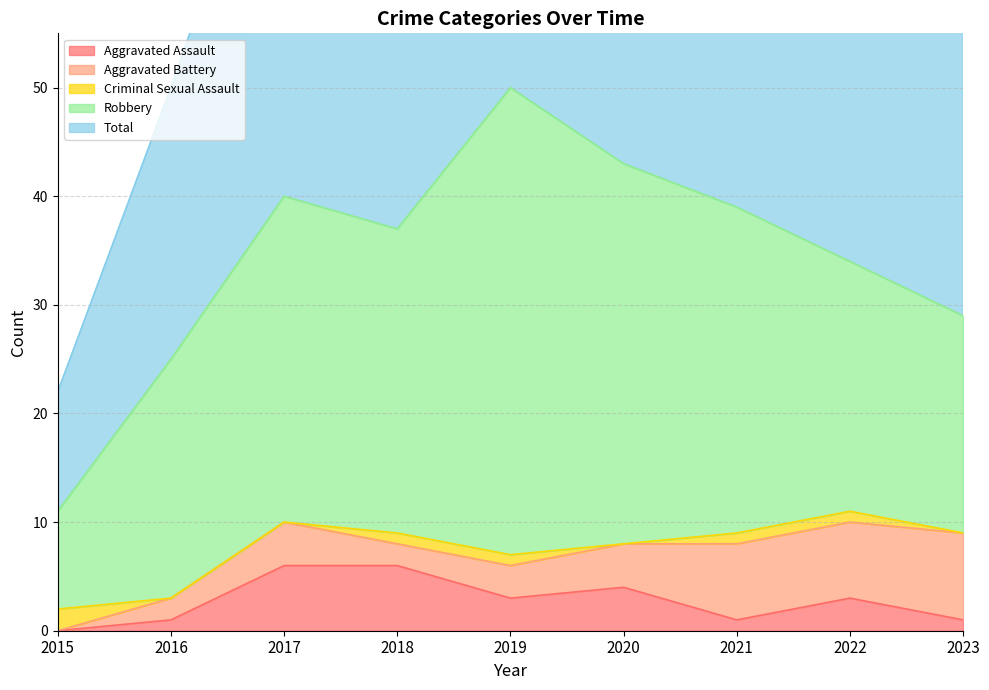

How many values in the Total series are below 37?

4